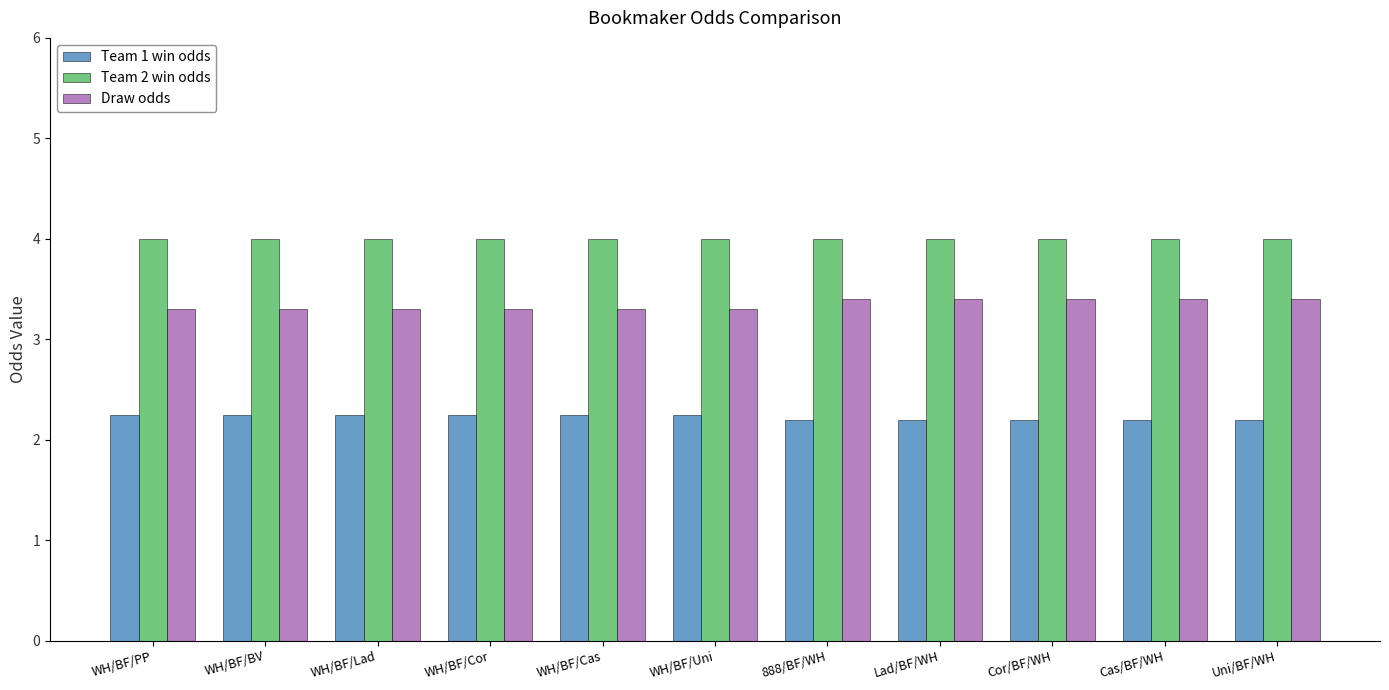

What is the label of the 5th bar from the right?

888/BF/WH